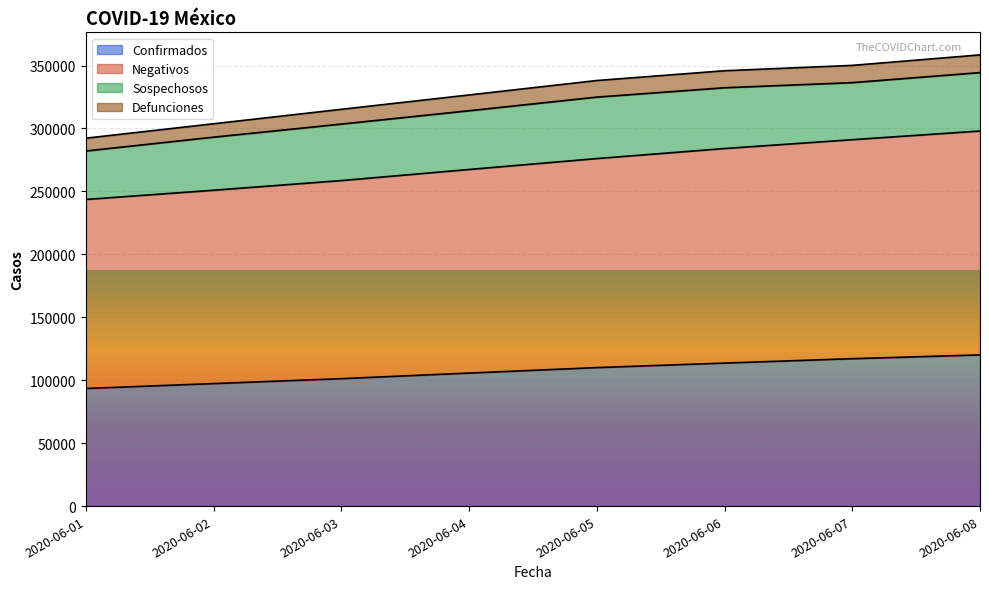

True or false: Negativos and Confirmados intersect in this chart.

False